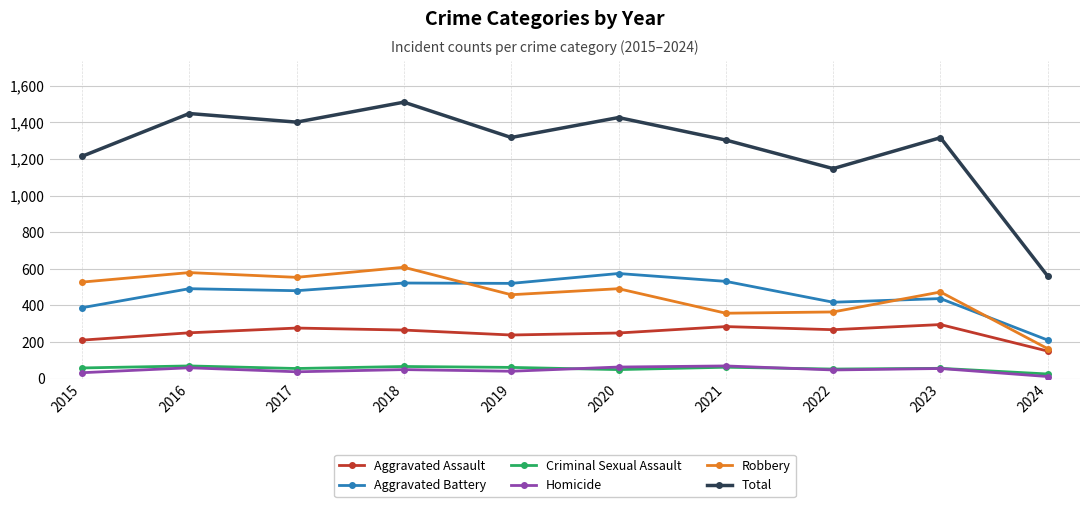

What is the highest value of the Robbery series?

608